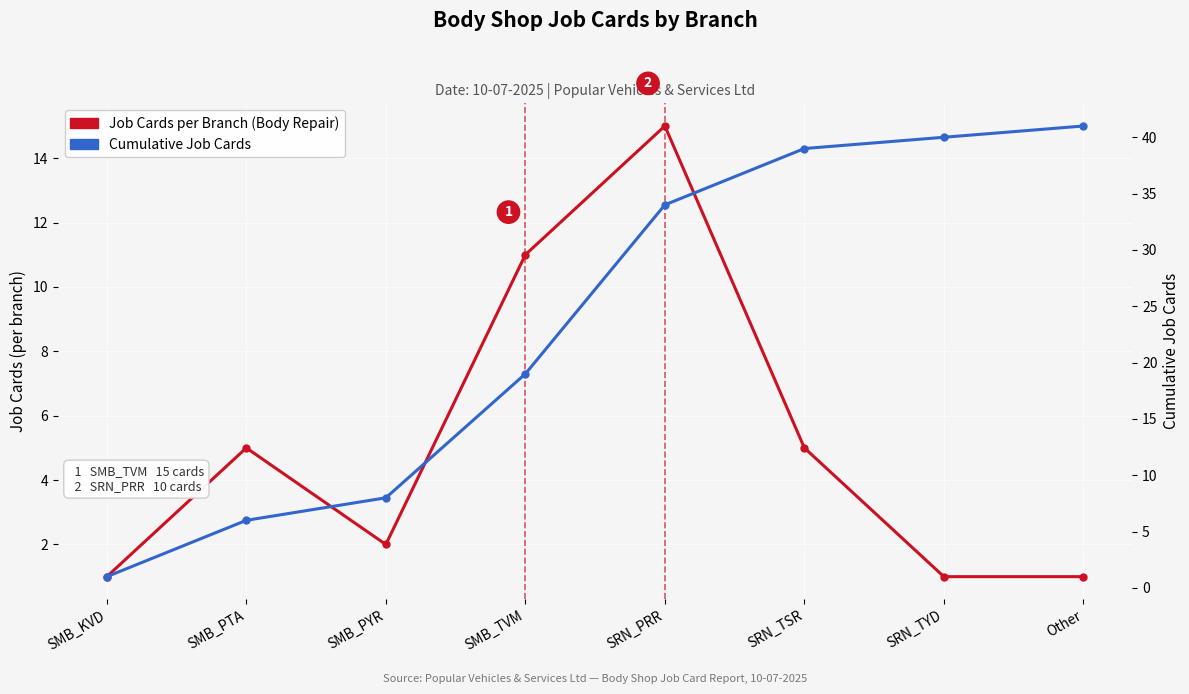

Between SMB_KVD and SMB_PYR, which is larger?

SMB_PYR